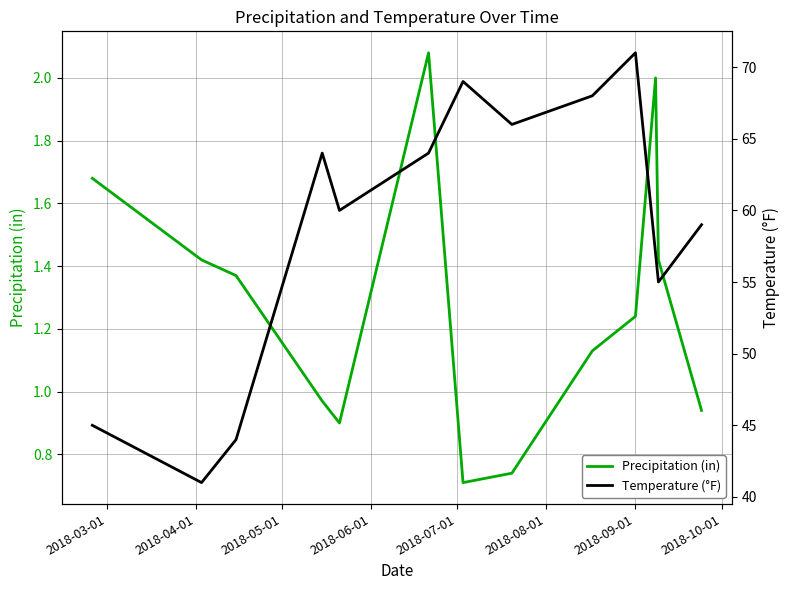

Does the chart display data point markers on the line(s)?

No